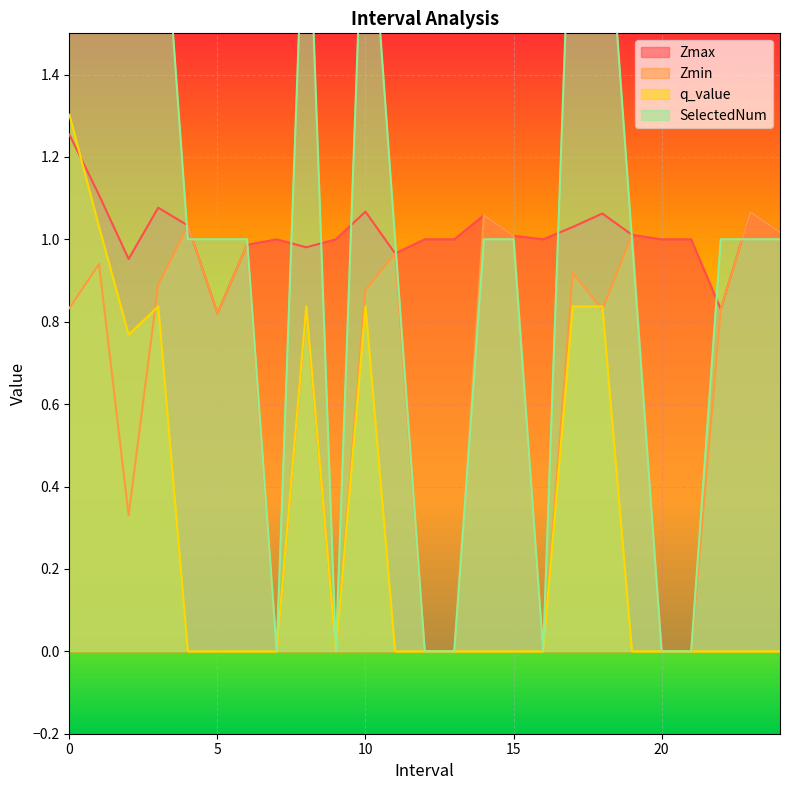

At 22, list the series in order from largest to smallest.

SelectedNum, Zmax, Zmin, q_value